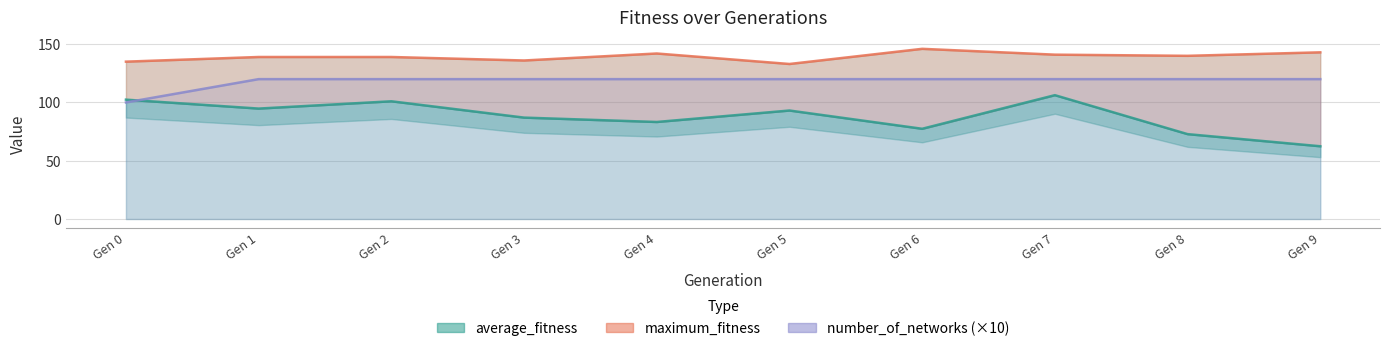

The value of maximum_fitness at Gen 8 is 202.2. True or false?

False